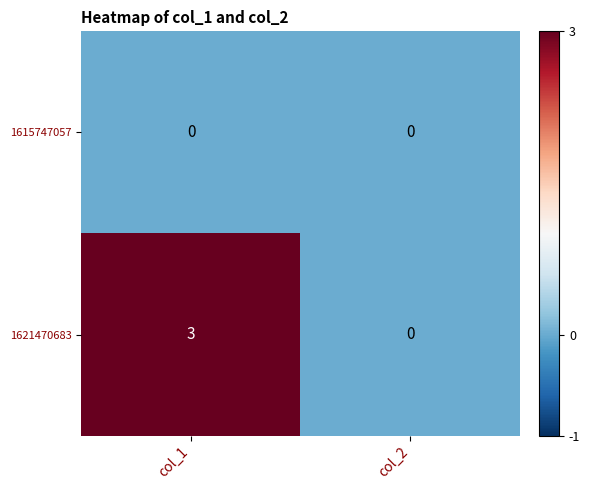

Which series has the largest total across all categories?

1621470683